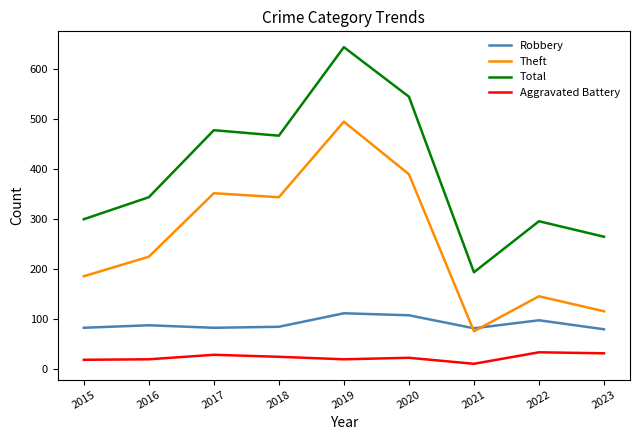

What are all the series names shown in the legend?

Robbery, Theft, Total, Aggravated Battery